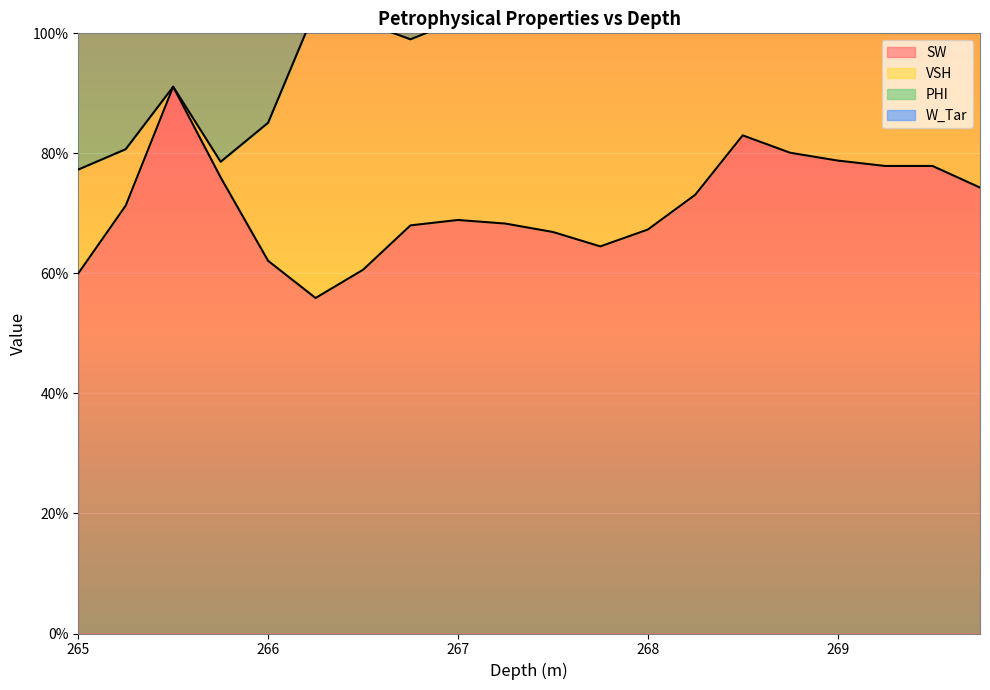

Rank the series by their average value, from lowest to highest.

W_Tar, PHI, VSH, SW